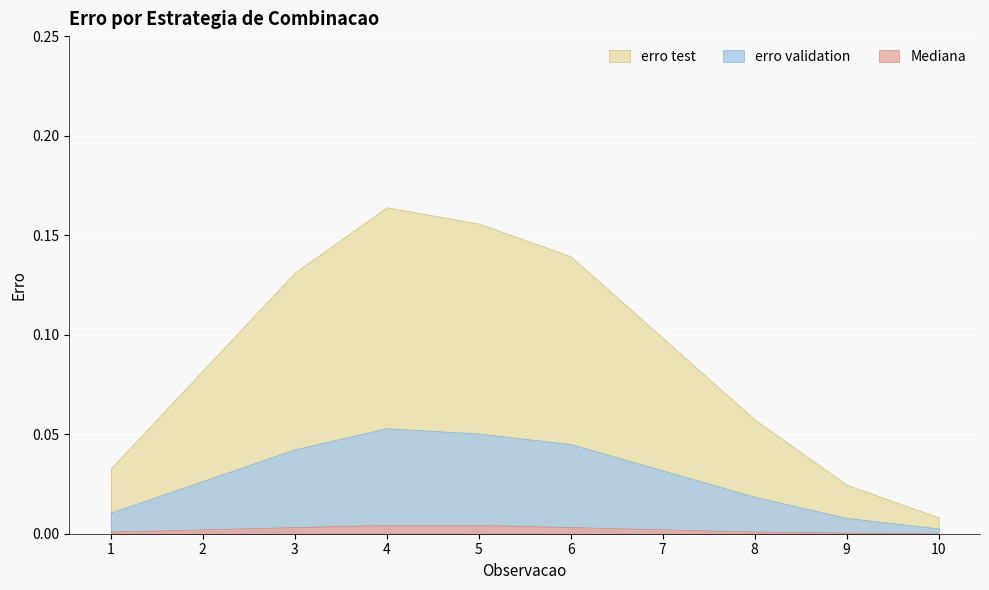

Rank the categories by erro validation value from lowest to highest.

10, 9, 1, 8, 2, 7, 3, 6, 5, 4